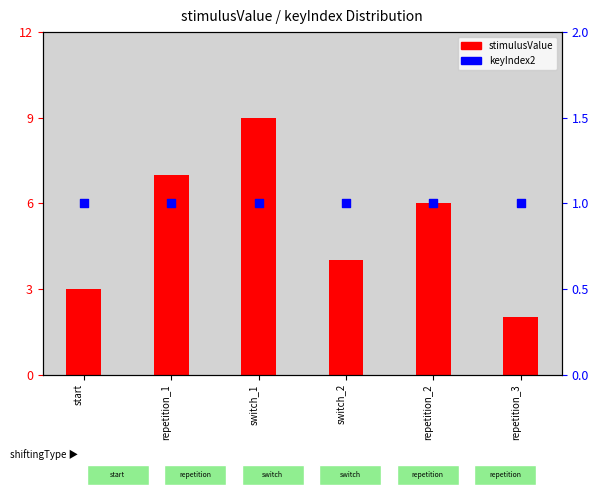

Which series has the largest total across all categories?

stimulusValue